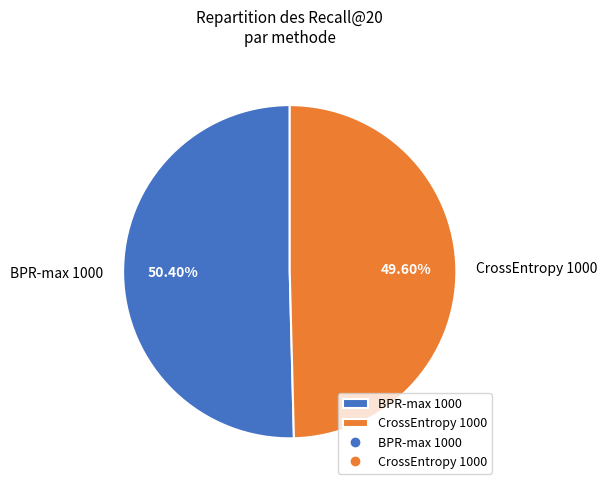

Which slice represents more than half of the pie?

BPR-max 1000